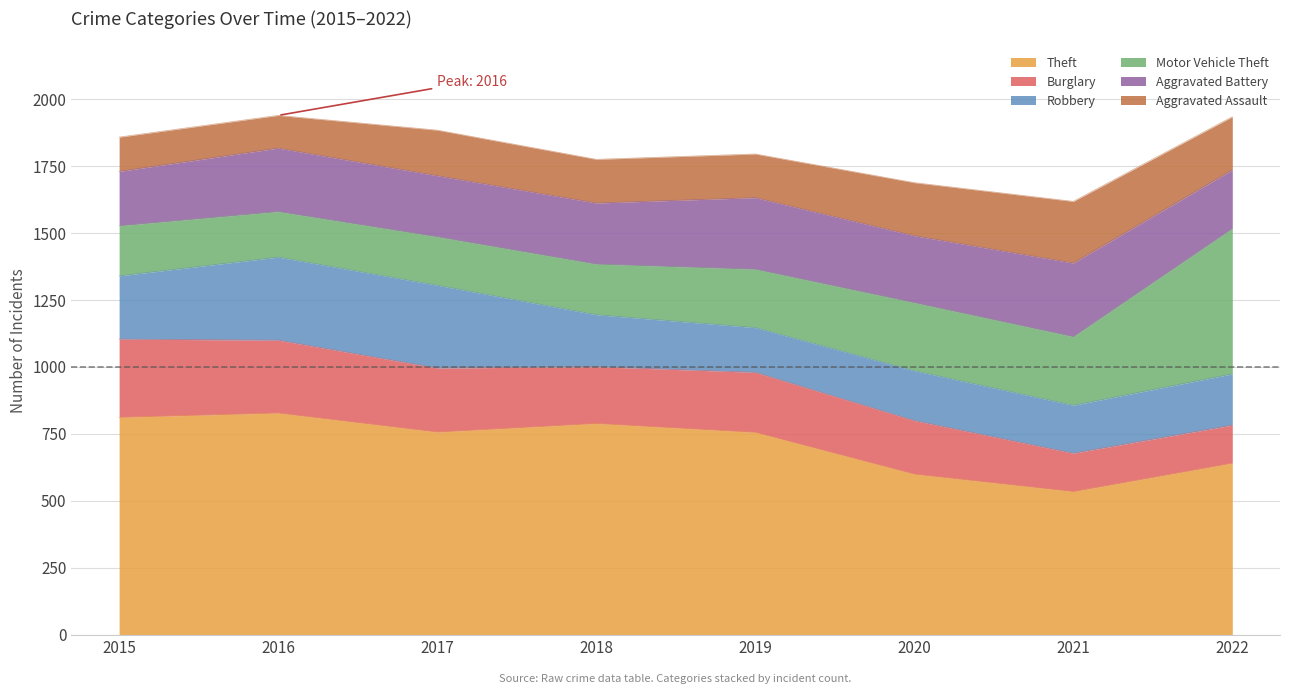

True or false: Motor Vehicle Theft and Theft cross at least once.

False